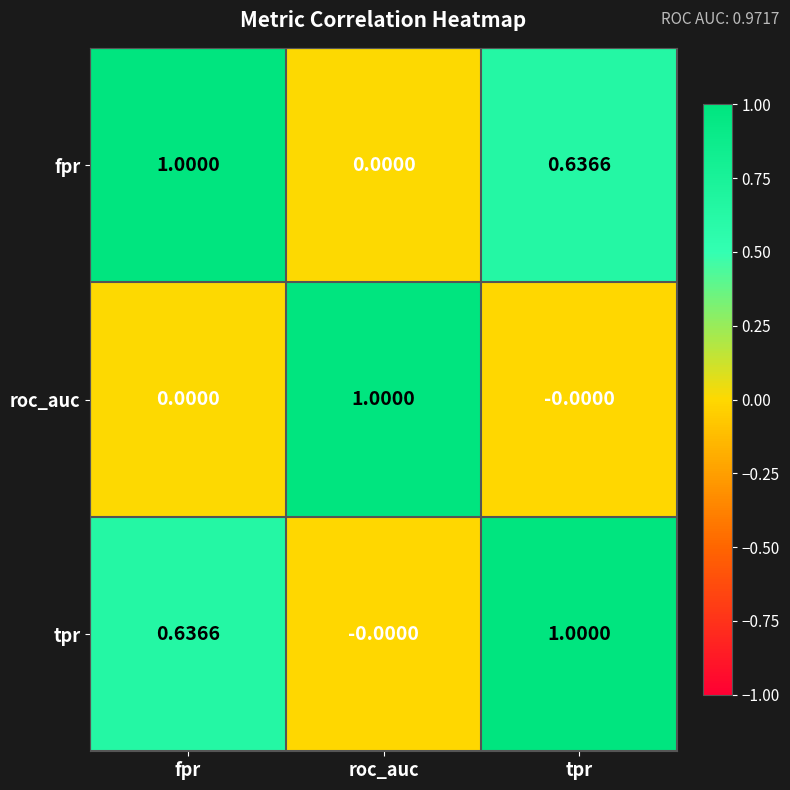

List the labels in order of tpr value, largest first.

tpr, fpr, roc_auc